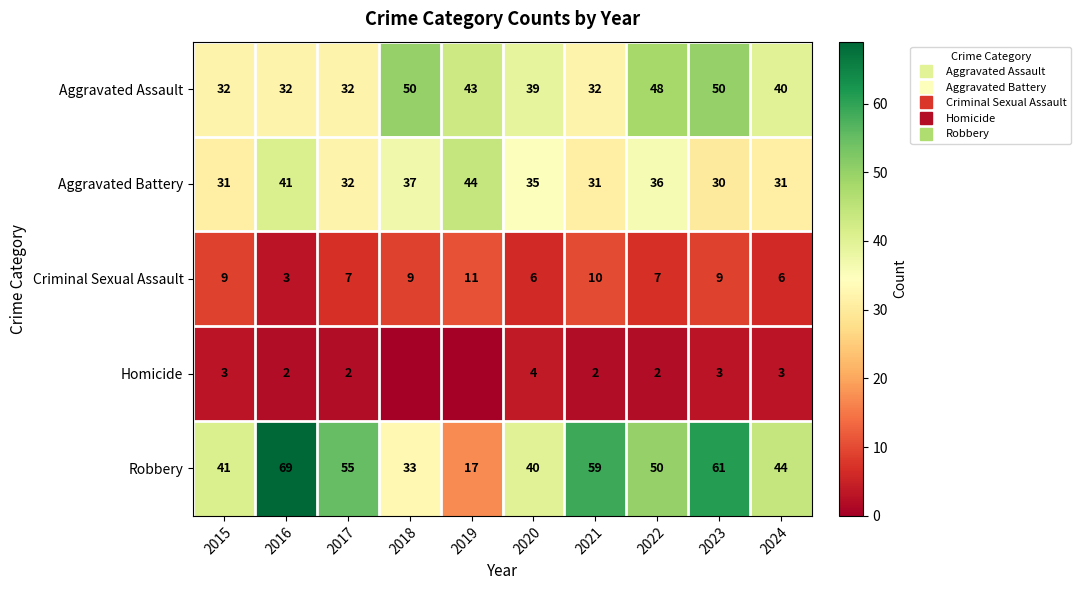

At which label is Robbery closest to 43?

2024